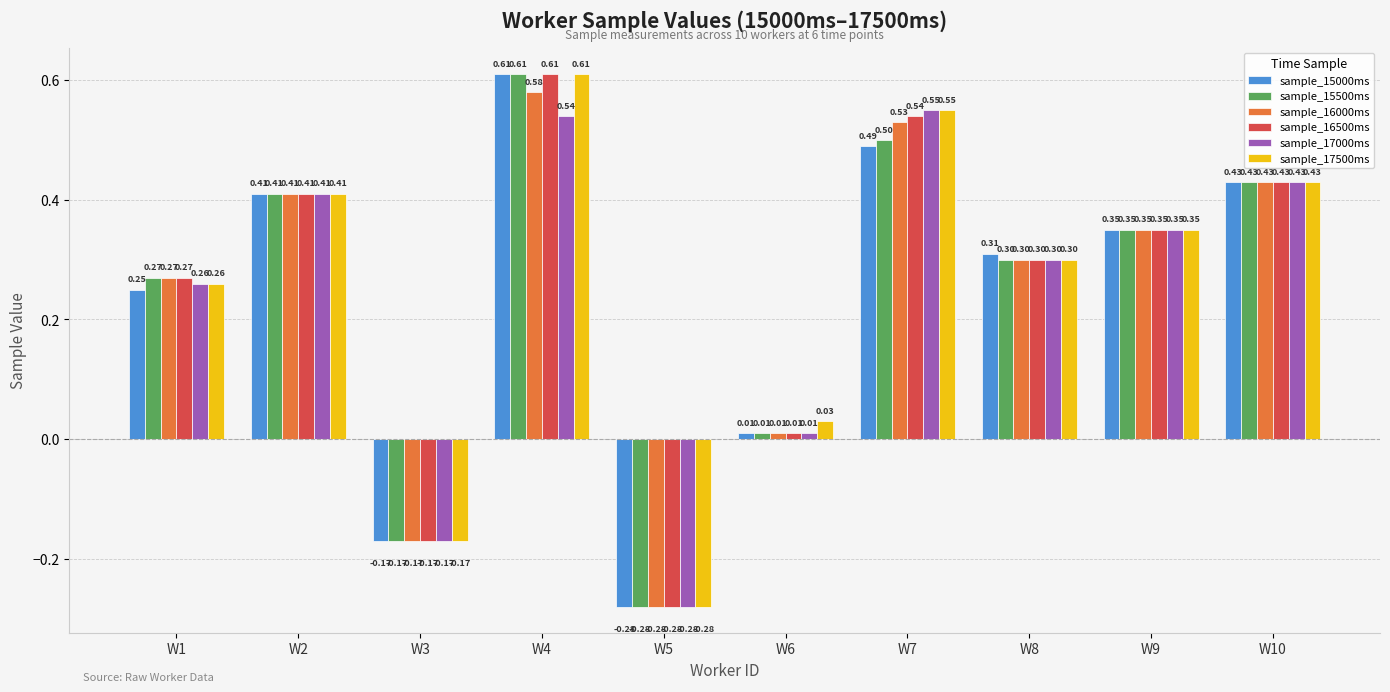

How many values in the sample_17500ms series are below 0?

2